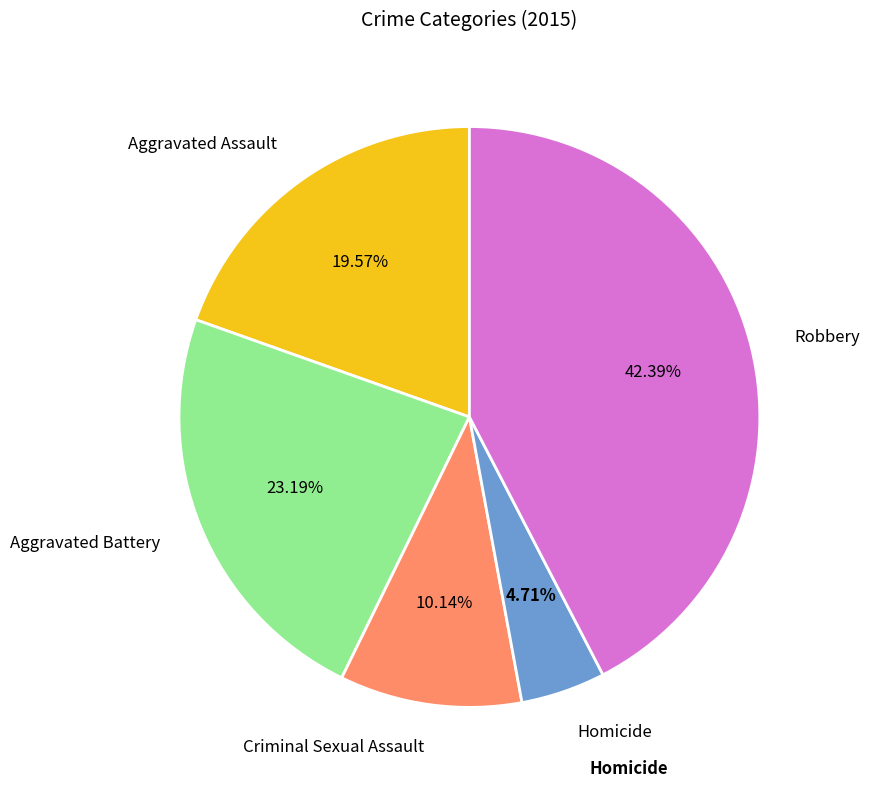

What is the largest slice in the pie chart?

Robbery